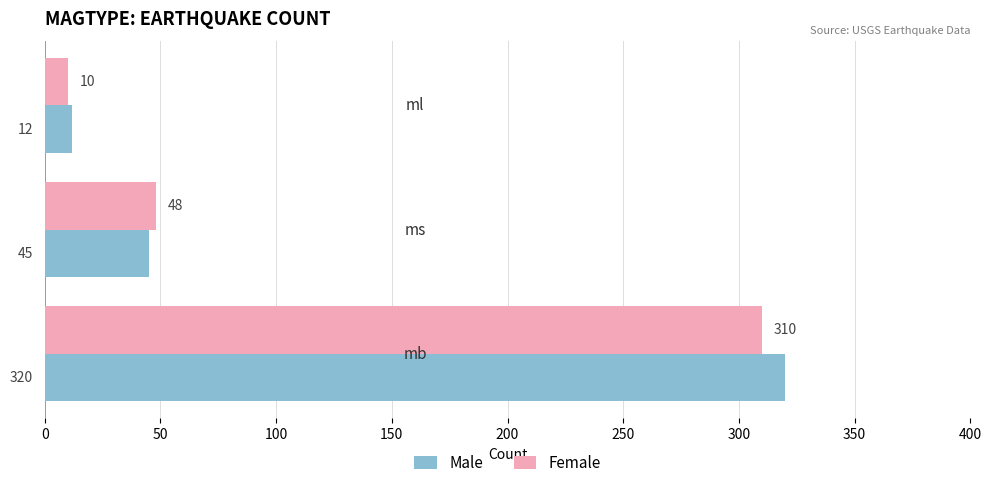

What is the sum of all Male values?

377